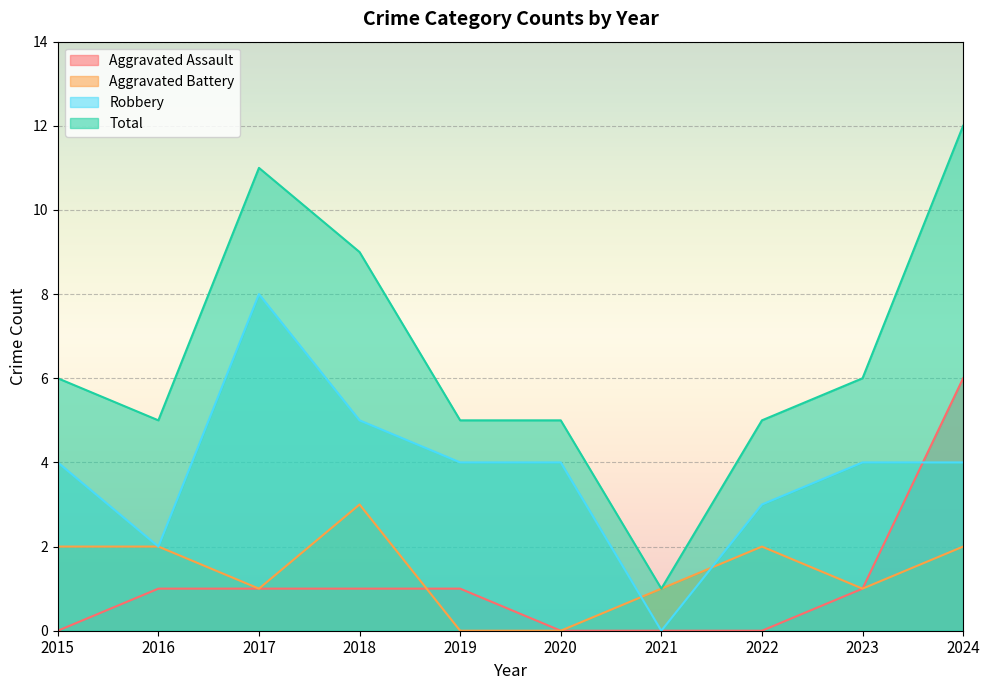

Is it true that Aggravated Battery equals 1 at 2023?

True